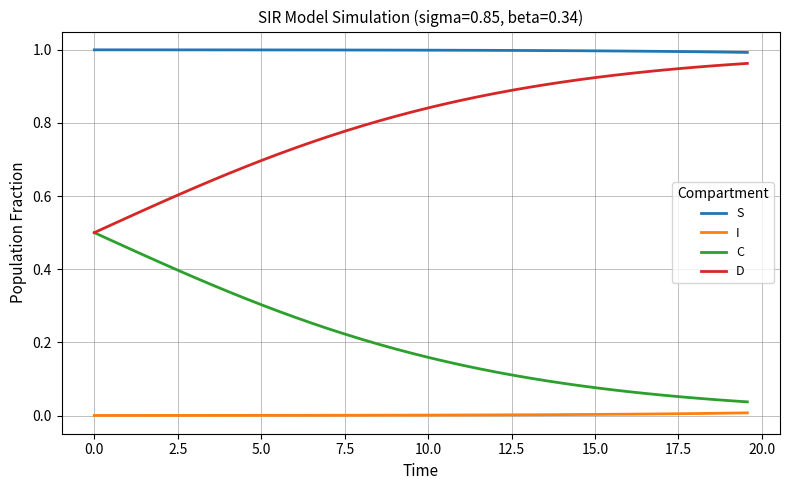

True or false: D and I cross at least once.

False